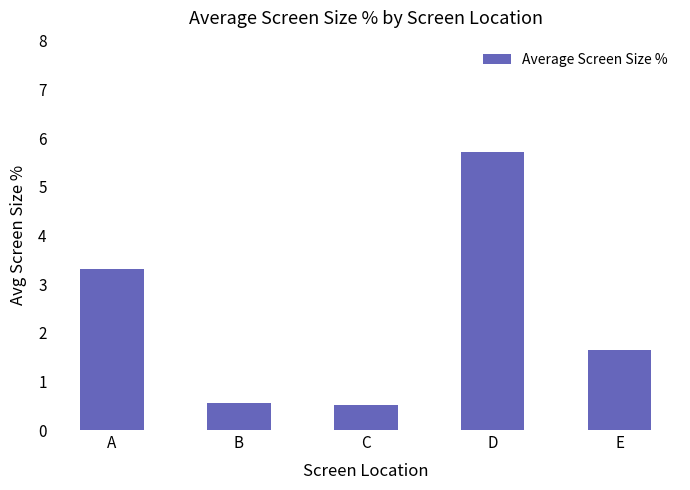

Where does the data first go above 1?

A